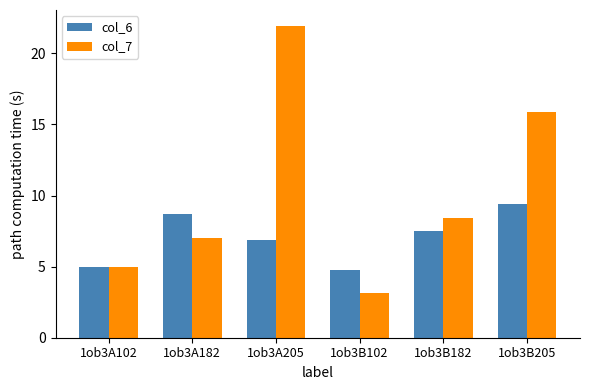

The col_7 series shows 8.4 at 1ob3B182. True or false?

True